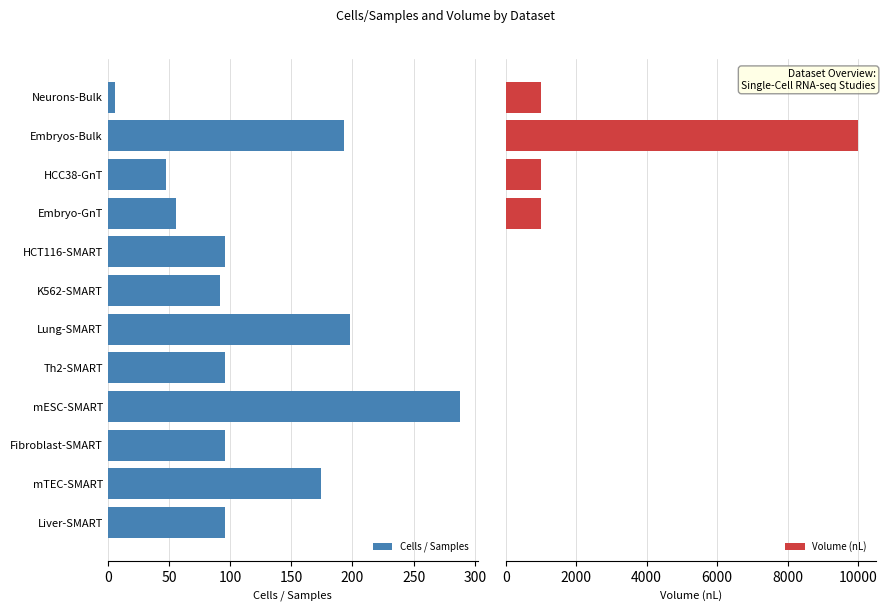

What is the average value of the Cells / Samples series?

120